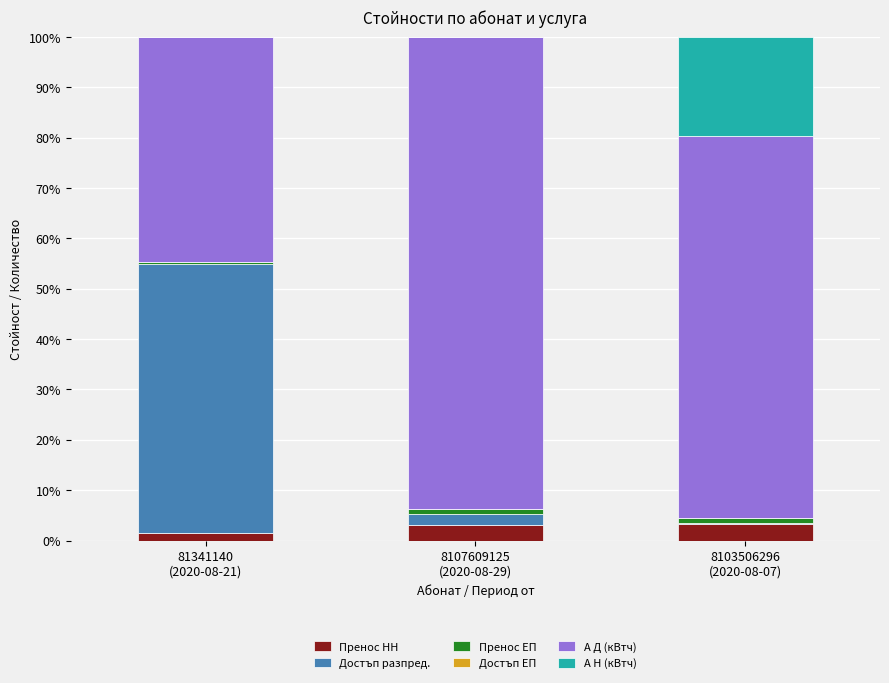

What is the sum of all Пренос НН values?

7.9